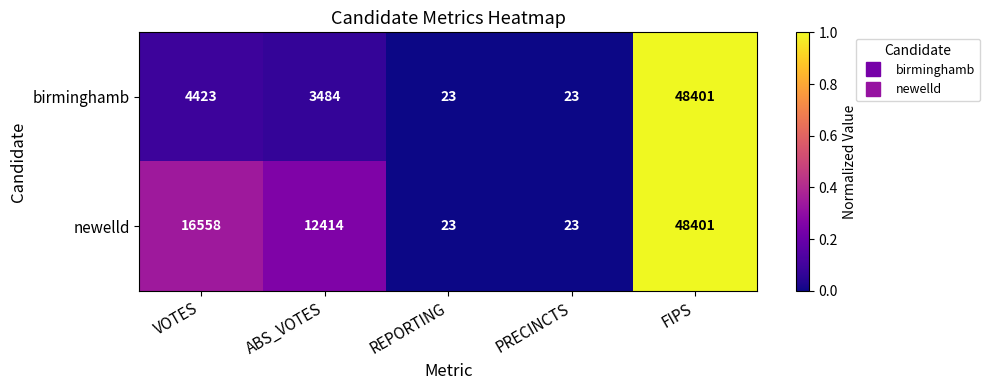

What is the spread (max minus min) of values at VOTES?

12135